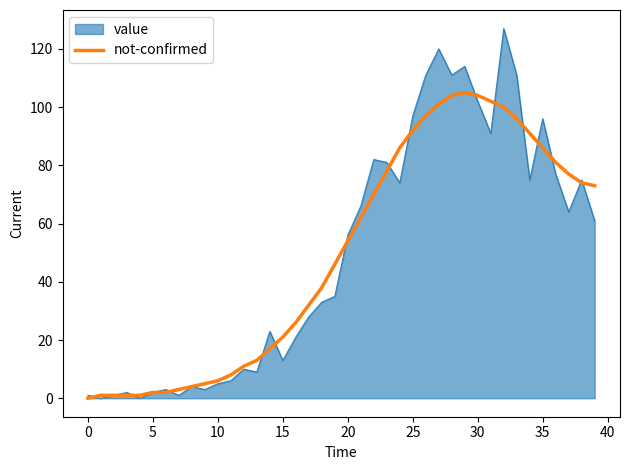

What is the greatest value displayed?

127